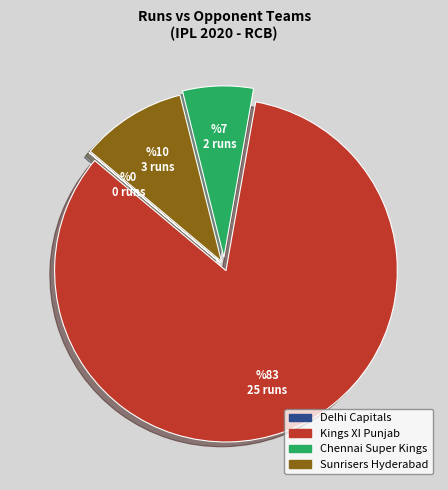

Do Sunrisers Hyderabad and Kings XI Punjab together represent more than half of the pie?

Yes